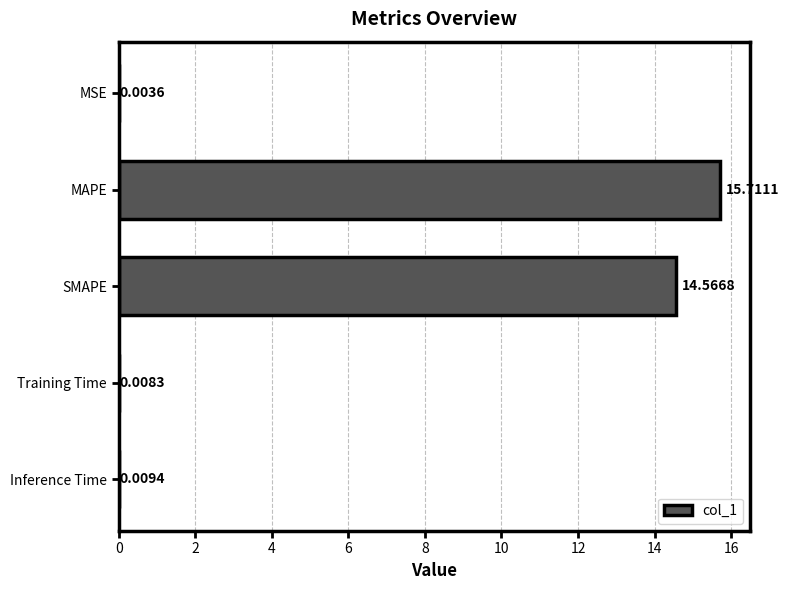

At which label is the value closest to 7?

Inference Time